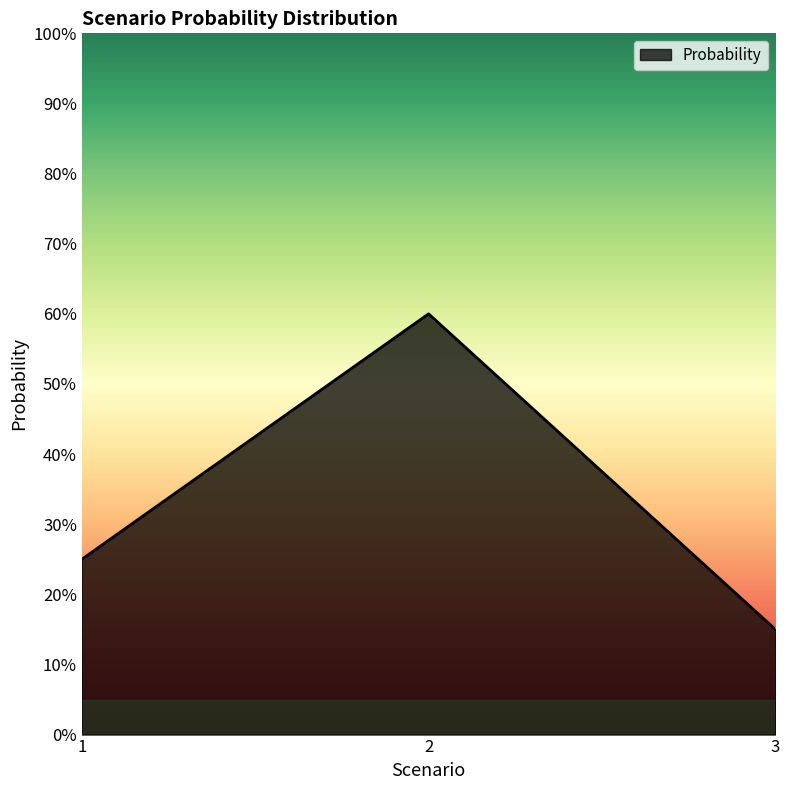

Does the chart display data point markers on the line(s)?

No